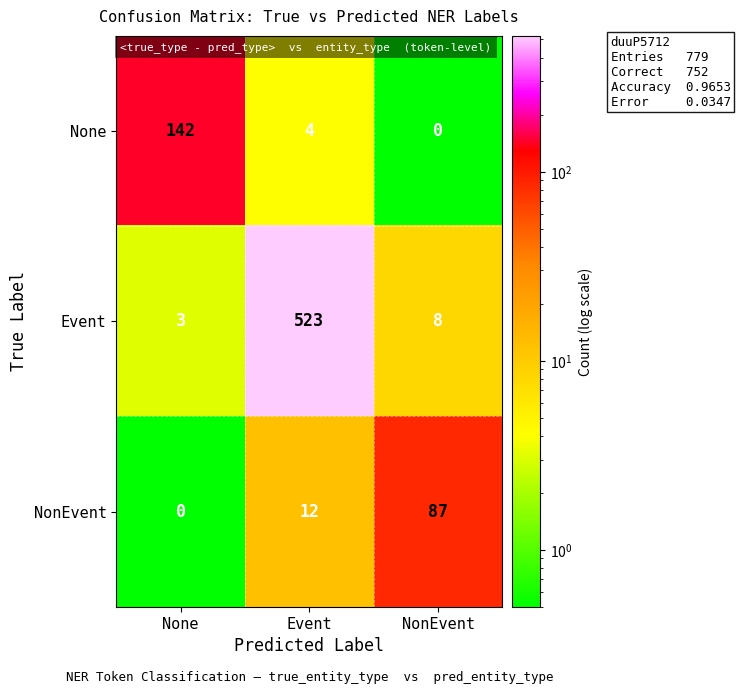

What is the greatest value displayed?

523